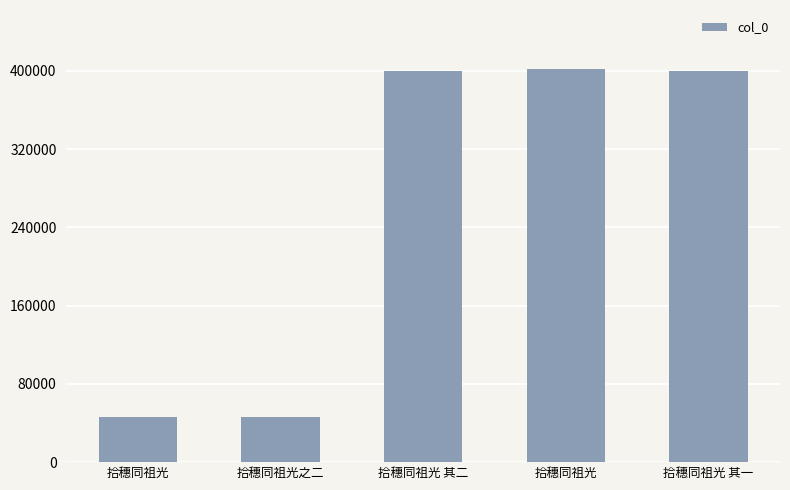

Does the chart contain stacked bars?

No